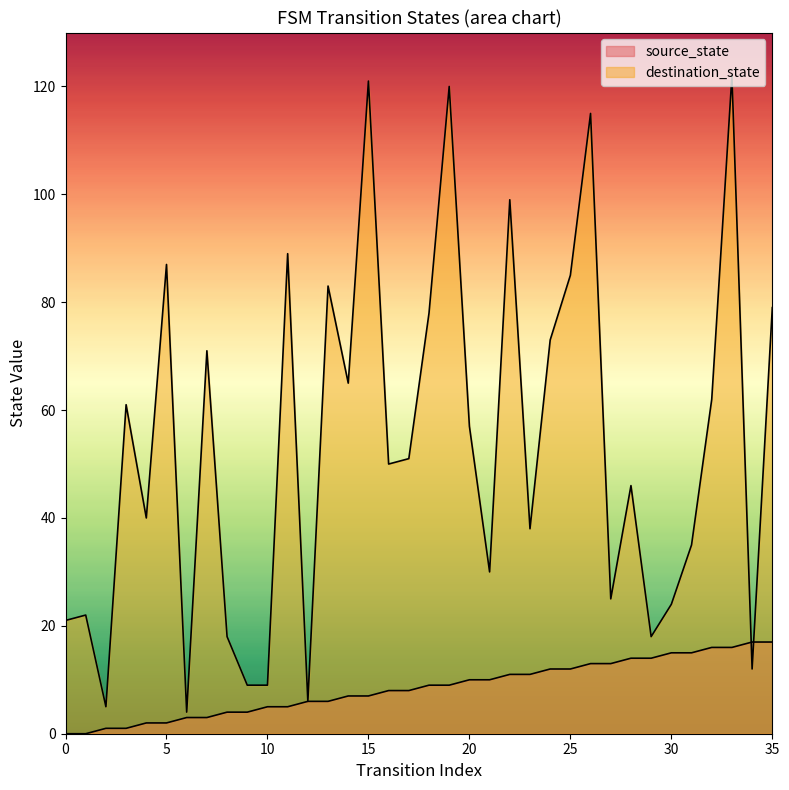

The source_state series shows 8 at 1. True or false?

False